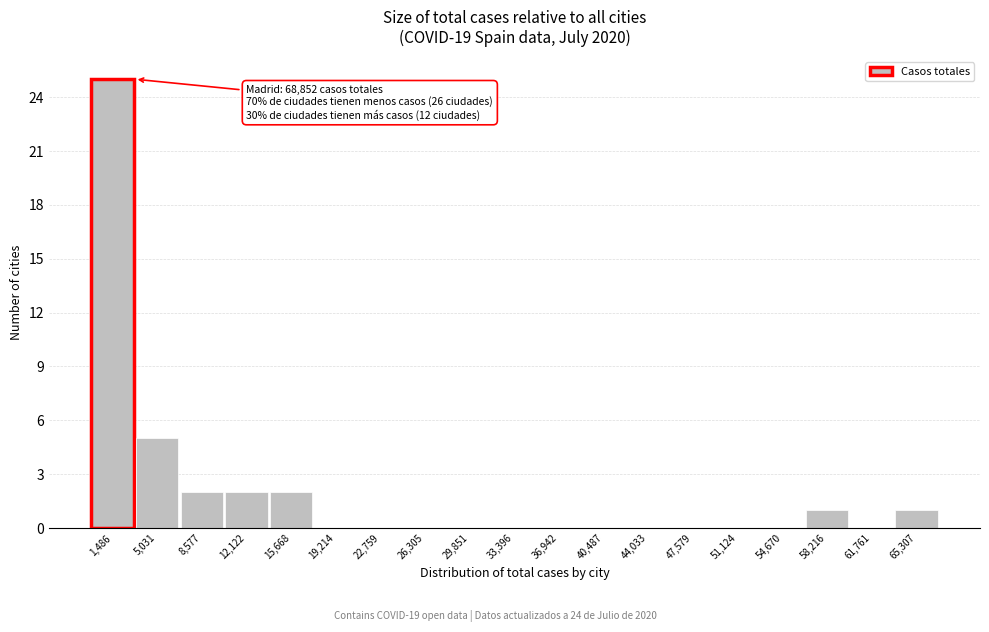

Reading right to left, what are all the values shown in this chart?

65,307=1	61,761=0	58,216=1	54,670=0	51,124=0	47,579=0	44,033=0	40,487=0	36,942=0	33,396=0	29,851=0	26,305=0	22,759=0	19,214=0	15,668=2	12,122=2	8,577=2	5,031=5	1,486=25